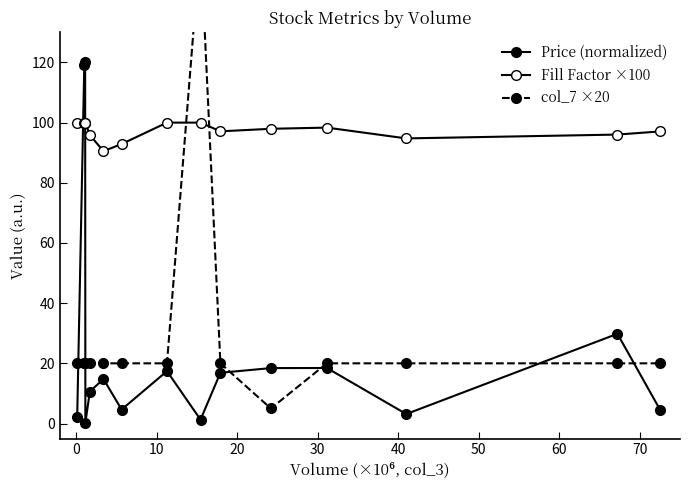

How many values in the Price (normalized) series are below 14?

7